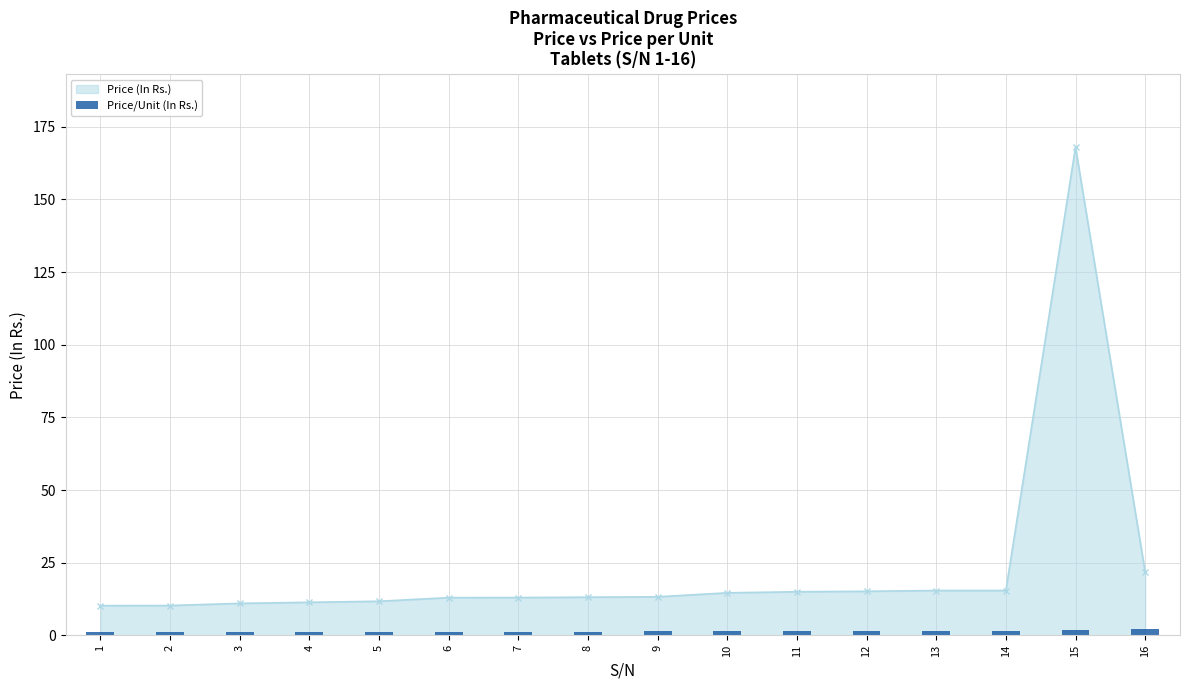

At which label is Price (In Rs.) closest to 89?

16